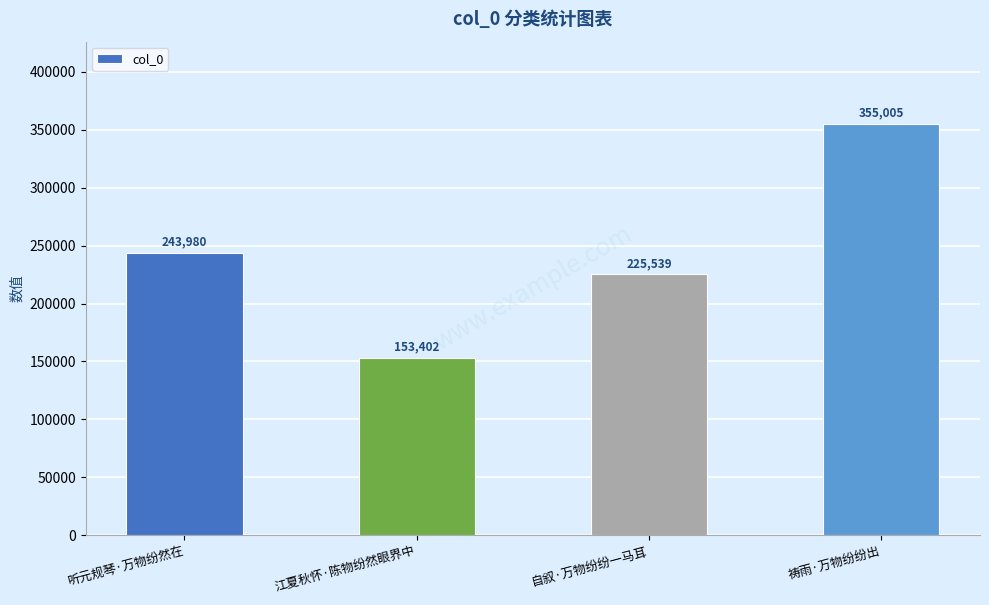

What is the label of the 4th bar from the left?

祷雨·万物纷纷出